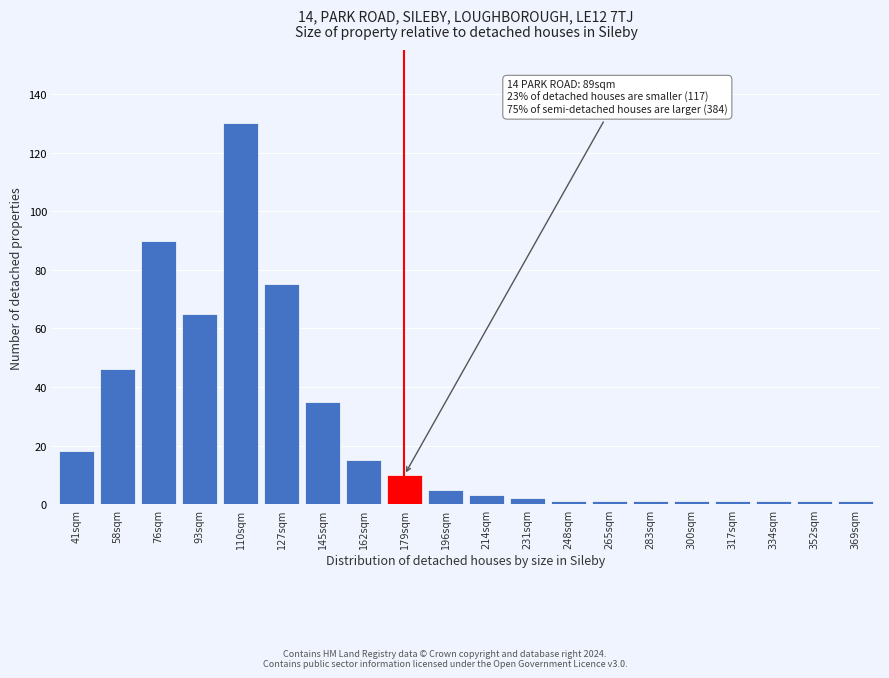

Reading right to left, extract all data points from this chart.

1	1	1	1	1	1	1	1	2	3	5	10	15	35	75	130	65	90	46	18